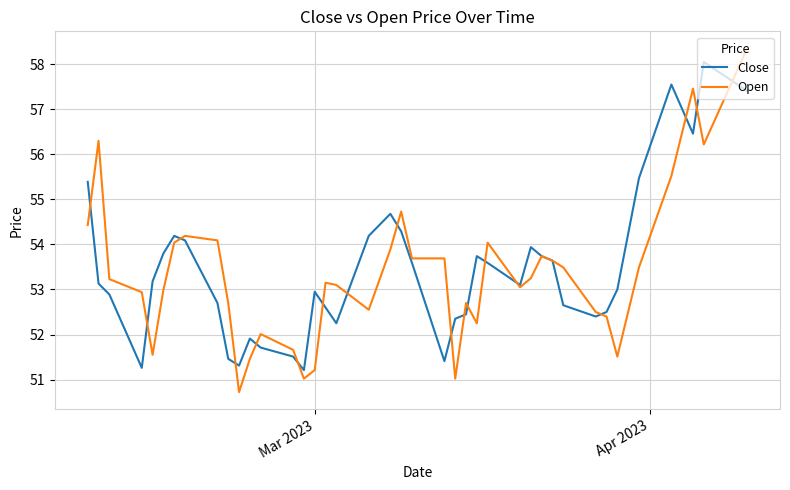

What is the highest value of the Open series?

58.4